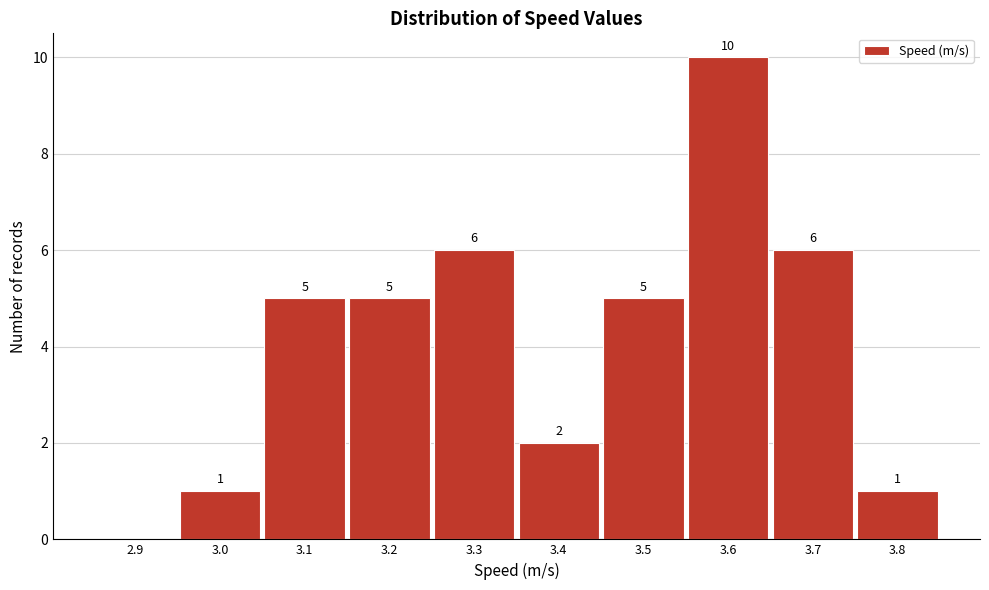

Reading left to right, transcribe all the data shown in this chart.

2.9=0	3.0=1	3.1=5	3.2=5	3.3=6	3.4=2	3.5=5	3.6=10	3.7=6	3.8=1